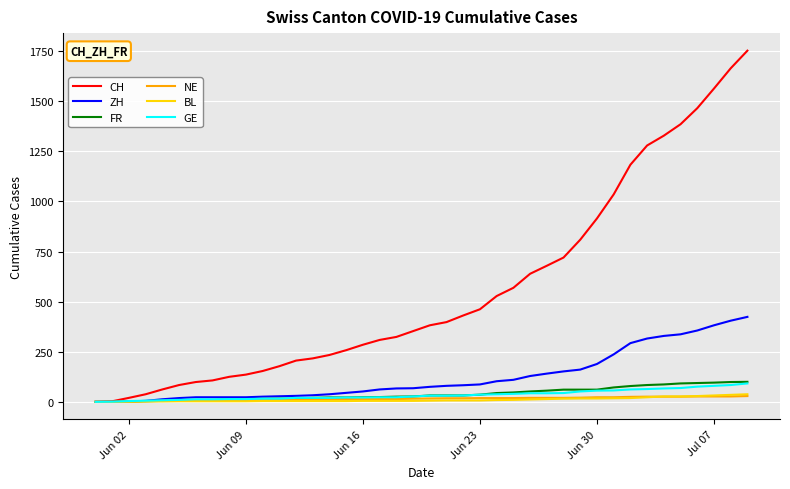

Which series has the largest range (max minus min)?

CH